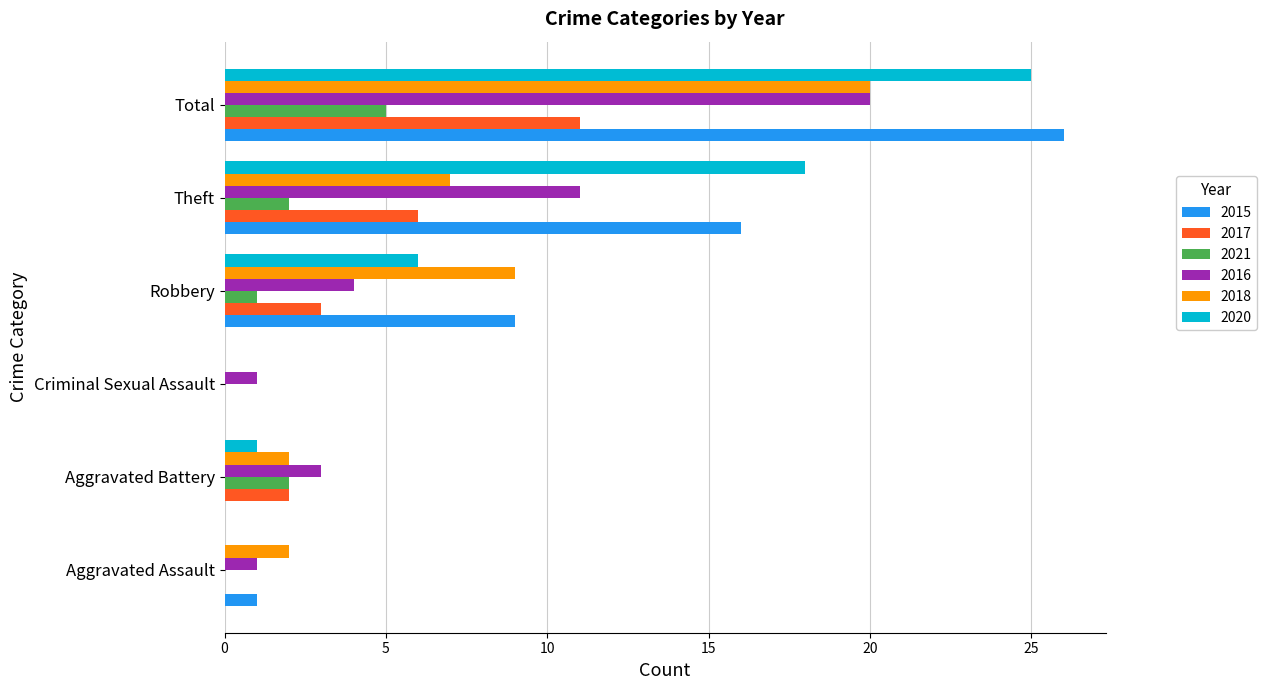

True or false: 2021 has a value of 4 at Aggravated Battery.

False